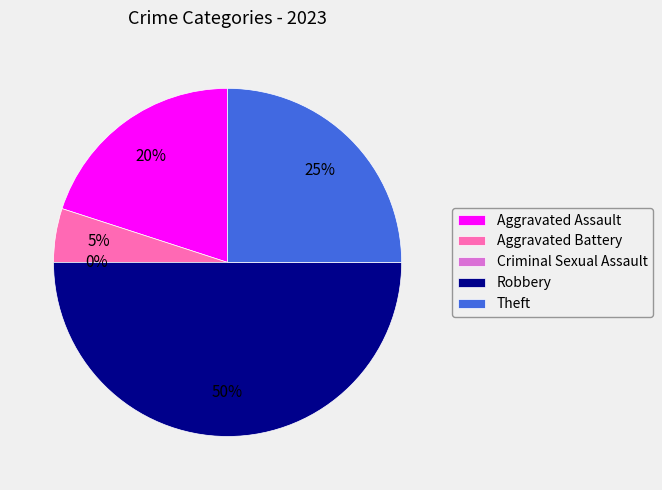

Does Aggravated Assault represent more than half of the total?

No